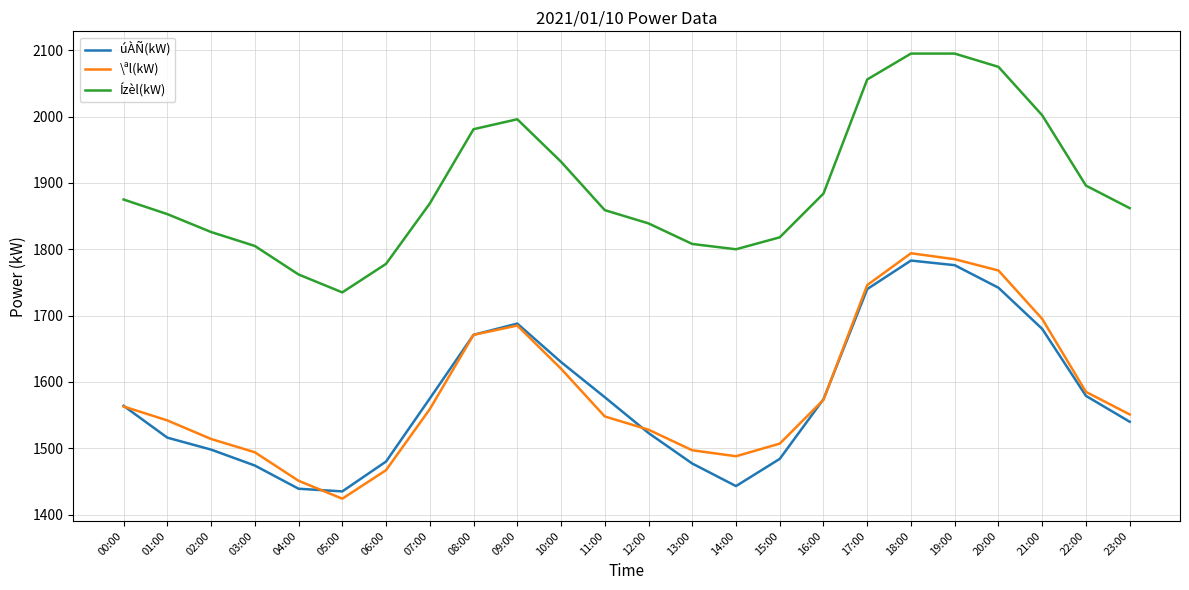

Between 13:00 and 17:00, which series saw the biggest shift?

úÀÑ(kW)